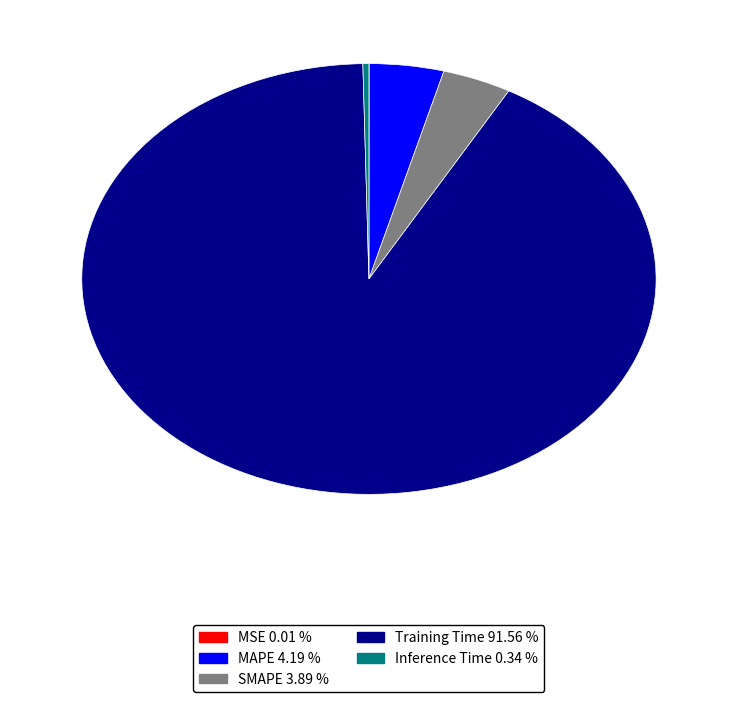

Is the sum of Inference Time and Training Time greater than half?

Yes